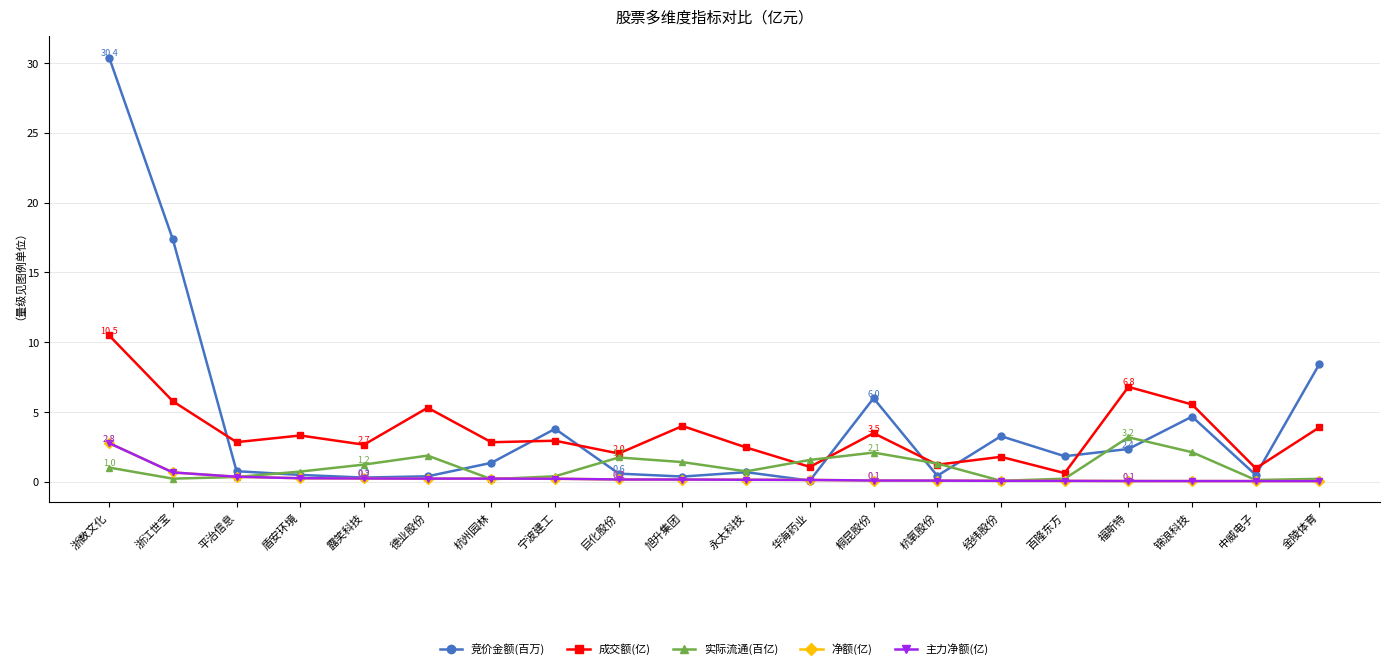

Reading right to left, transcribe all the data shown in this chart.

竞价金额(百万): 金陵体育=8.5	中威电子=0.5	锦浪科技=4.7	福斯特=2.4	百隆东方=1.8	经纬股份=3.3	杭氧股份=0.4	桐昆股份=6.0	华海药业=0.1	永太科技=0.7	旭升集团=0.4	巨化股份=0.6	宁波建工=3.8	杭州园林=1.4	德业股份=0.4	露笑科技=0.3	盾安环境=0.5	平治信息=0.8	浙江世宝=17.4	浙数文化=30.4
成交额(亿): 金陵体育=3.9	中威电子=1.0	锦浪科技=5.5	福斯特=6.8	百隆东方=0.6	经纬股份=1.8	杭氧股份=1.2	桐昆股份=3.5	华海药业=1.1	永太科技=2.5	旭升集团=4.0	巨化股份=2.0	宁波建工=2.9	杭州园林=2.8	德业股份=5.3	露笑科技=2.7	盾安环境=3.3	平治信息=2.8	浙江世宝=5.8	浙数文化=10.5
实际流通(百亿): 金陵体育=0.2	中威电子=0.1	锦浪科技=2.1	福斯特=3.2	百隆东方=0.2	经纬股份=0.1	杭氧股份=1.3	桐昆股份=2.1	华海药业=1.6	永太科技=0.7	旭升集团=1.4	巨化股份=1.7	宁波建工=0.4	杭州园林=0.2	德业股份=1.9	露笑科技=1.2	盾安环境=0.7	平治信息=0.3	浙江世宝=0.2	浙数文化=1.0
净额(亿): 金陵体育=0.1	中威电子=0.1	锦浪科技=0.1	福斯特=0.1	百隆东方=0.1	经纬股份=0.1	杭氧股份=0.1	桐昆股份=0.1	华海药业=0.1	永太科技=0.1	旭升集团=0.2	巨化股份=0.2	宁波建工=0.2	杭州园林=0.2	德业股份=0.2	露笑科技=0.2	盾安环境=0.3	平治信息=0.4	浙江世宝=0.7	浙数文化=2.8
主力净额(亿): 金陵体育=0.1	中威电子=0.1	锦浪科技=0.1	福斯特=0.1	百隆东方=0.1	经纬股份=0.1	杭氧股份=0.1	桐昆股份=0.1	华海药业=0.1	永太科技=0.1	旭升集团=0.2	巨化股份=0.2	宁波建工=0.2	杭州园林=0.2	德业股份=0.2	露笑科技=0.2	盾安环境=0.3	平治信息=0.4	浙江世宝=0.7	浙数文化=2.8